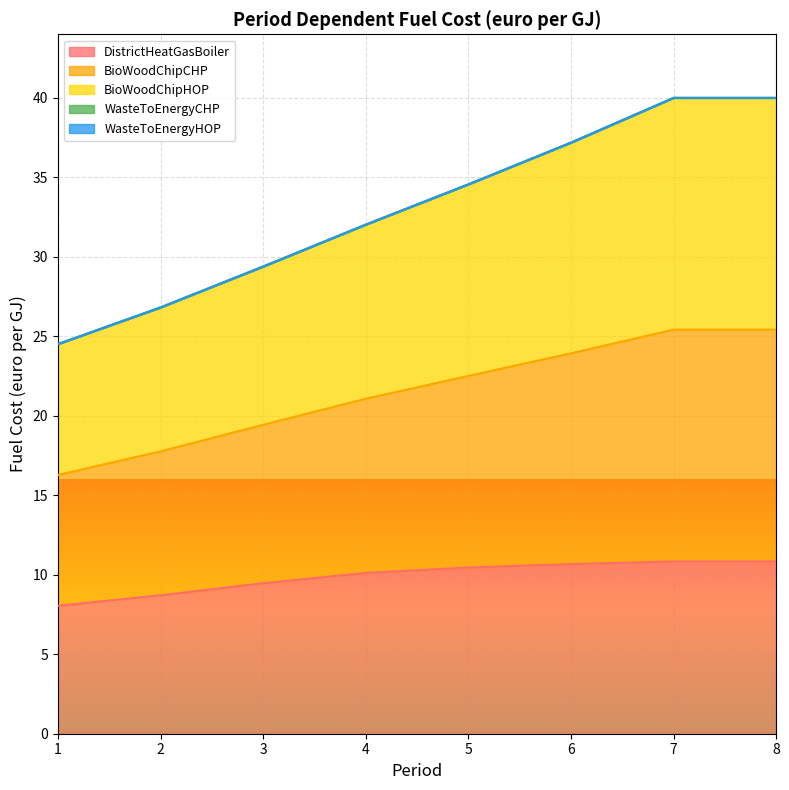

Which series changed the most between 5 and 7?

BioWoodChipCHP